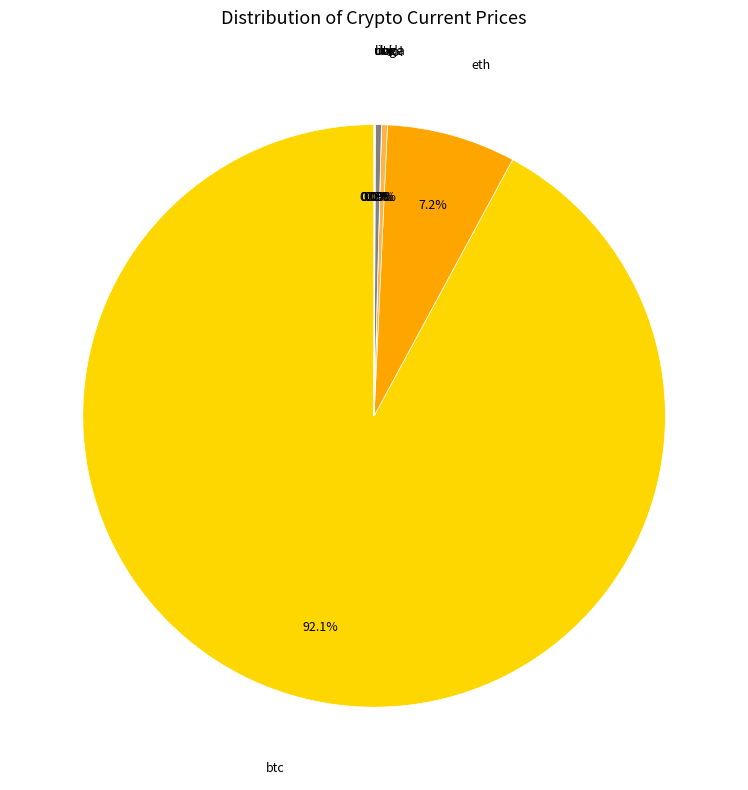

Is there any slice that represents more than half of the pie?

Yes